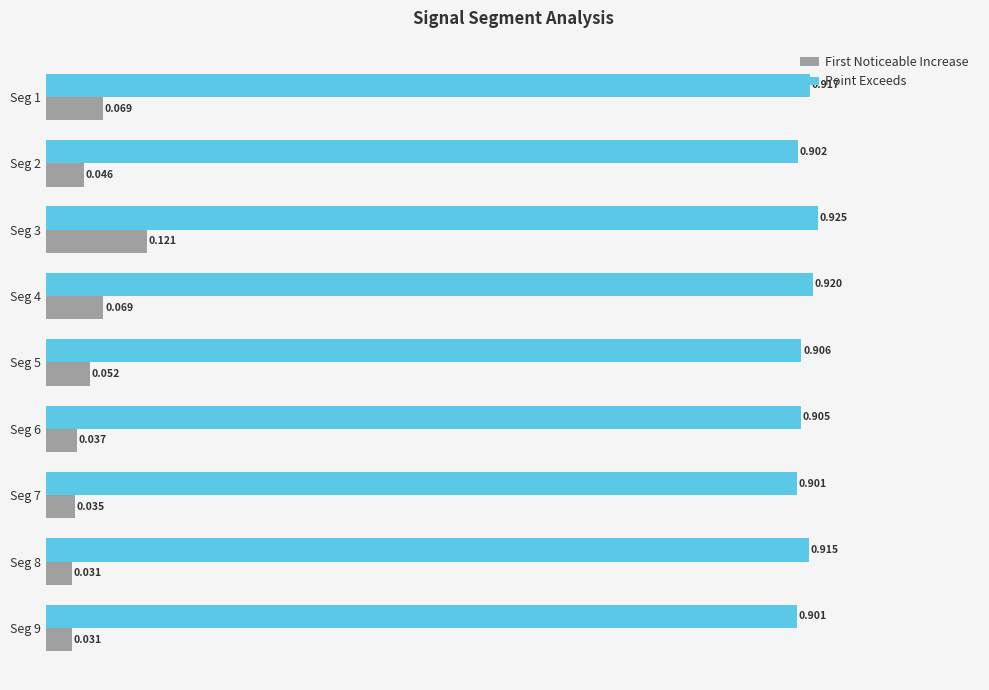

Between Seg 6 and Seg 9, which series saw the biggest shift?

First Noticeable Increase